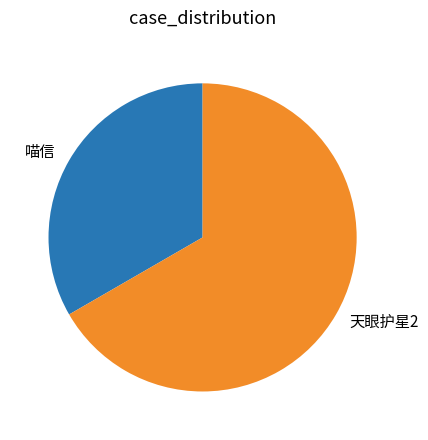

Do 天眼护星2 and 喵信 together represent more than half of the pie?

Yes